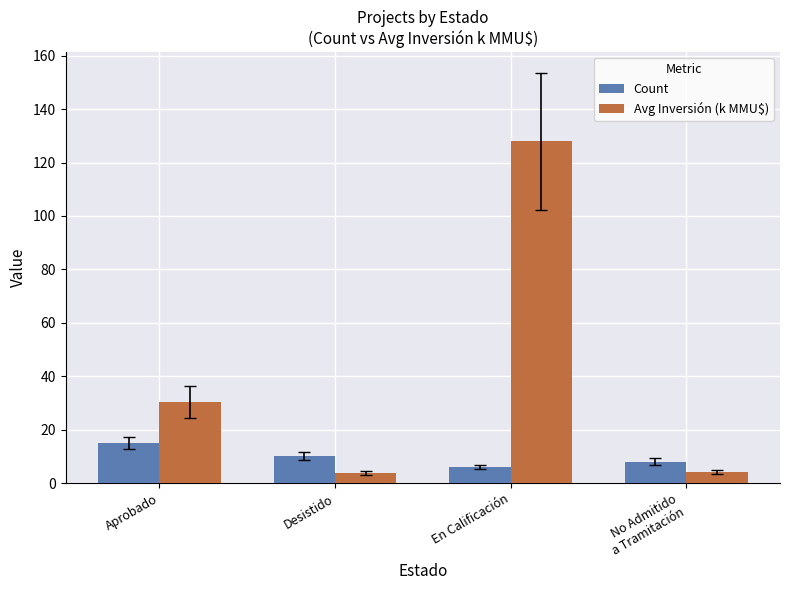

What is the greatest value displayed?

128.0